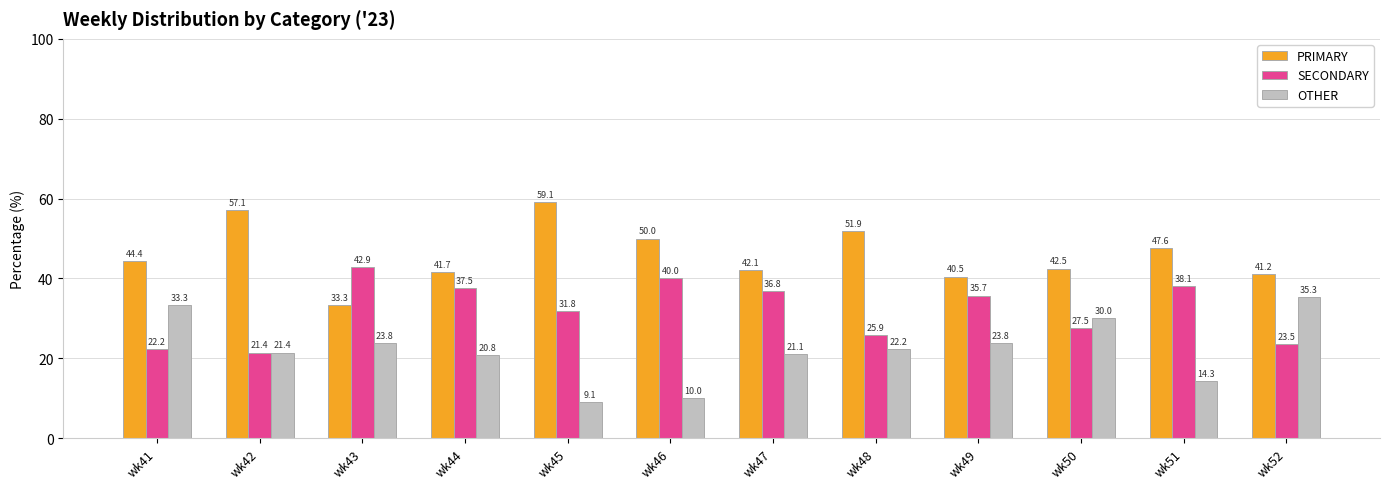

The SECONDARY series shows 45.4 at wk48. True or false?

False